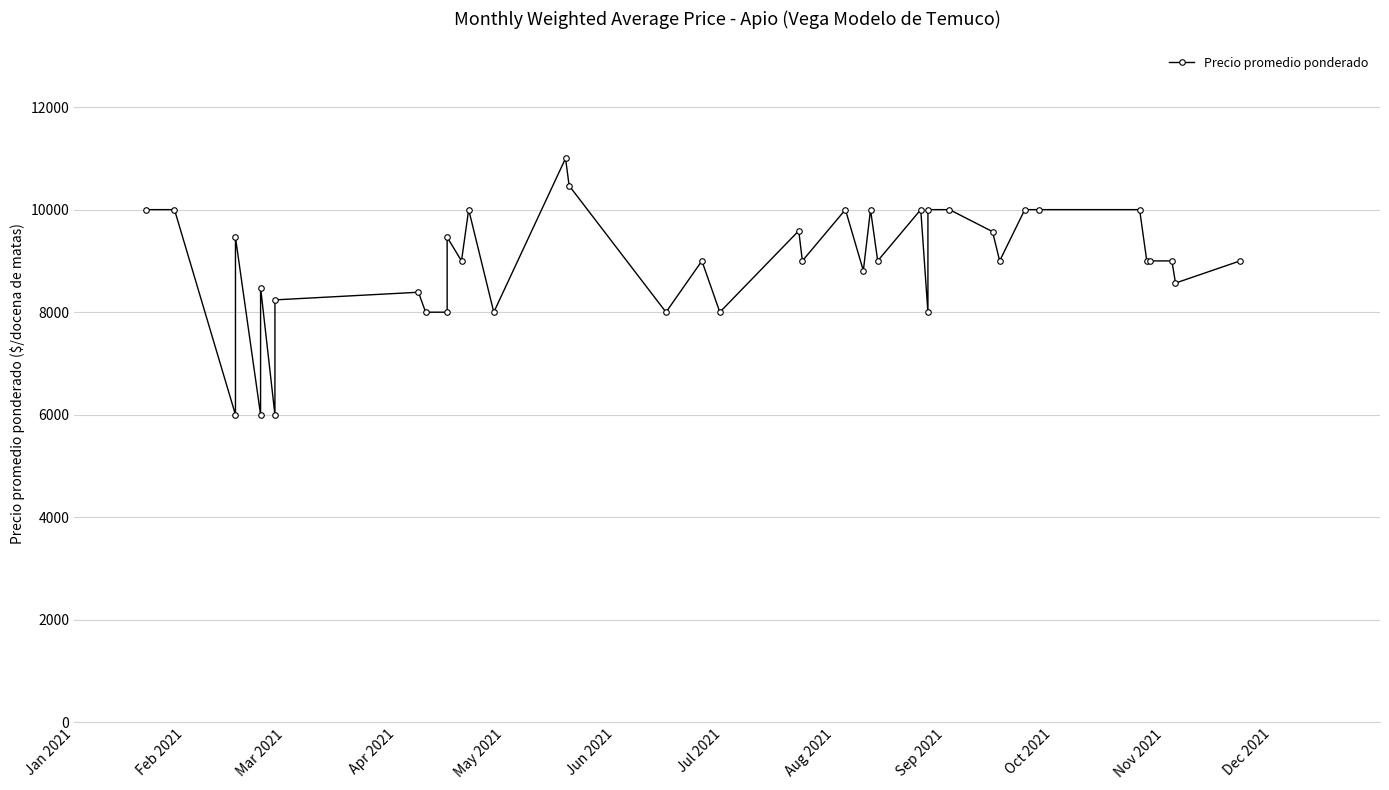

What is the minimum value shown in the chart?

6000